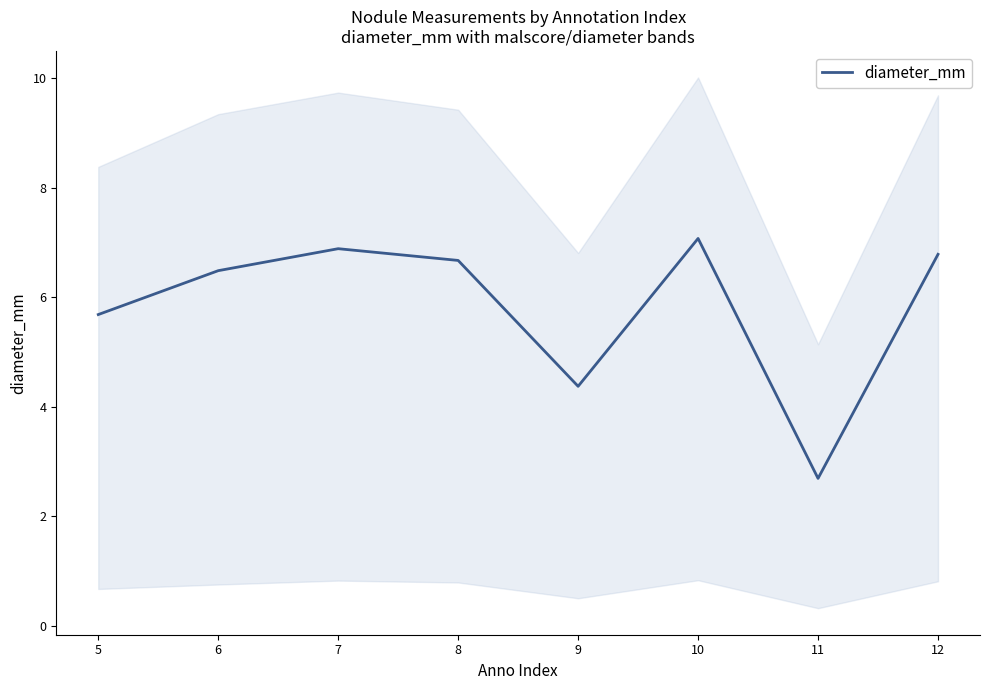

Reading left to right, list all the values displayed in this chart.

5=5.7	6=6.5	7=6.9	8=6.7	9=4.4	10=7.1	11=2.7	12=6.8